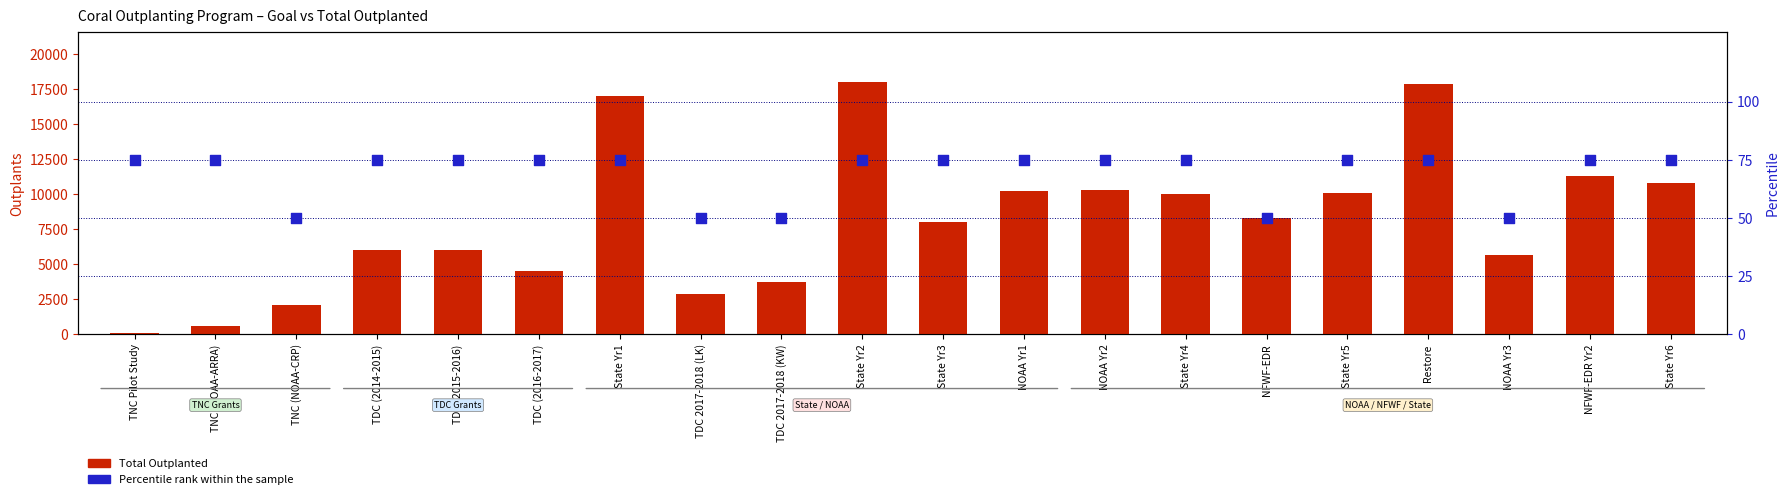

Which series contains the highest Y value?

Total Outplanted